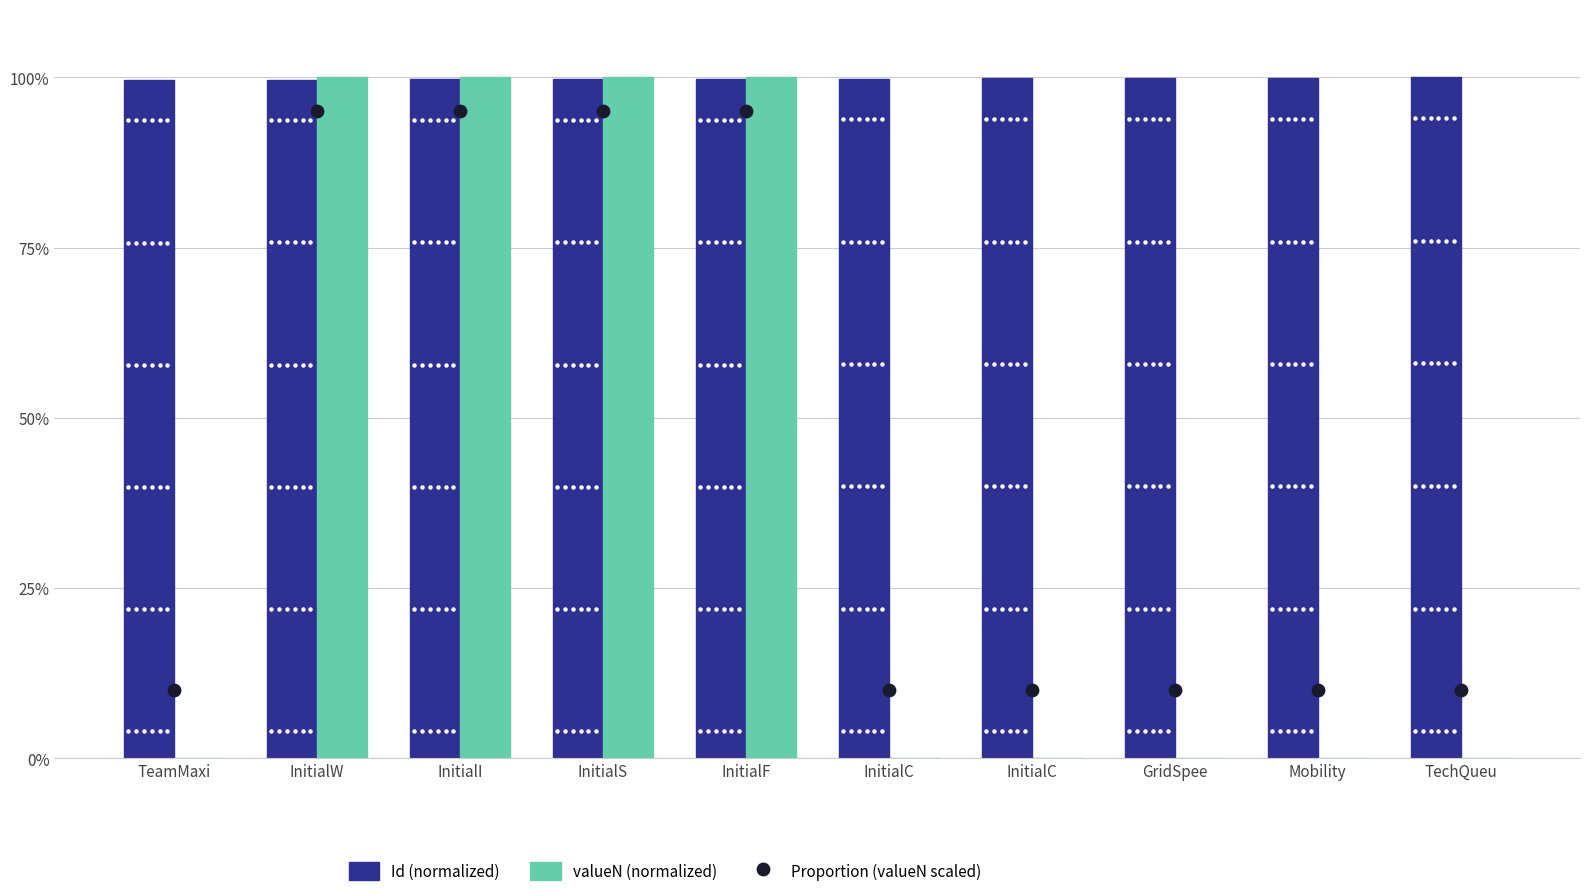

Is the value of Proportion (valueN scaled) at GridSpee greater than the value of Id (normalized) at GridSpee?

No